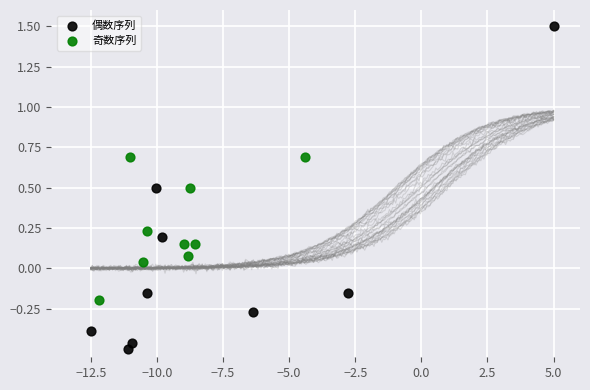

What are all the series names shown in the legend?

偶数序列, 奇数序列